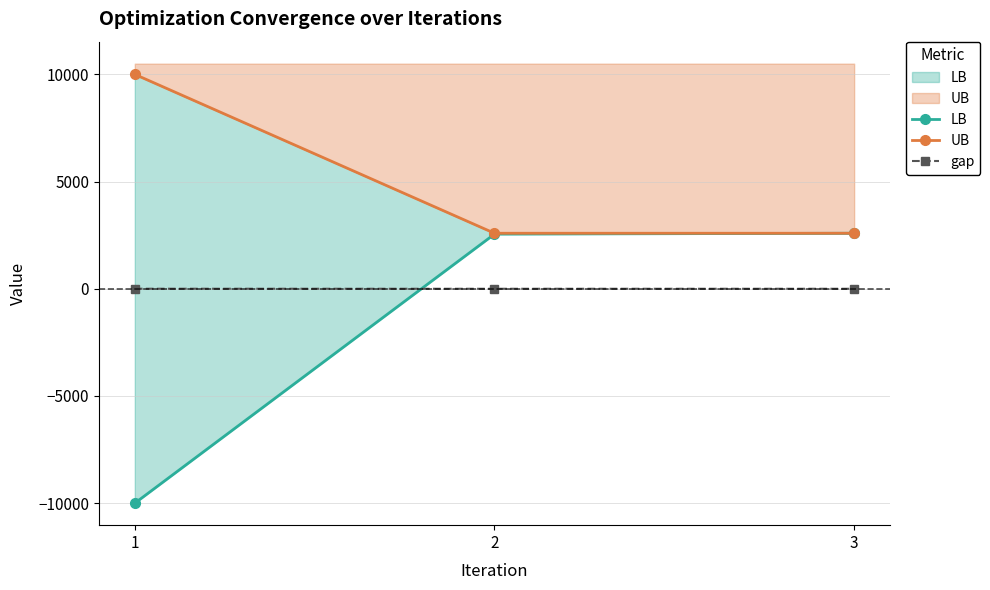

The value of LB at 3 is 3890.0. True or false?

False